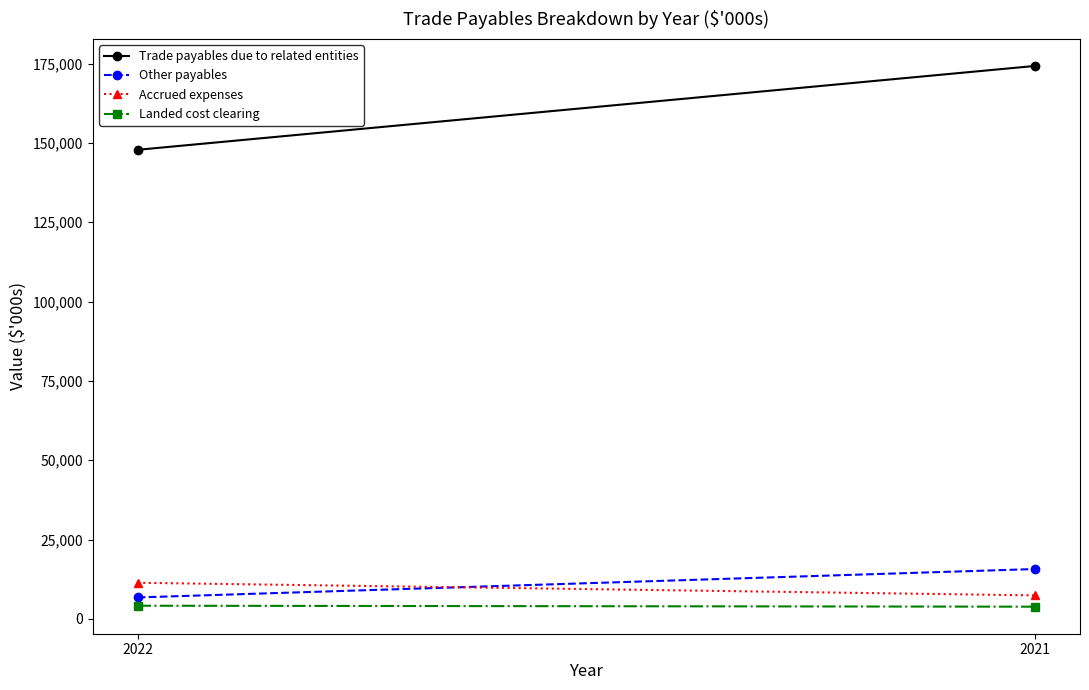

How many lines are shown in the chart?

4